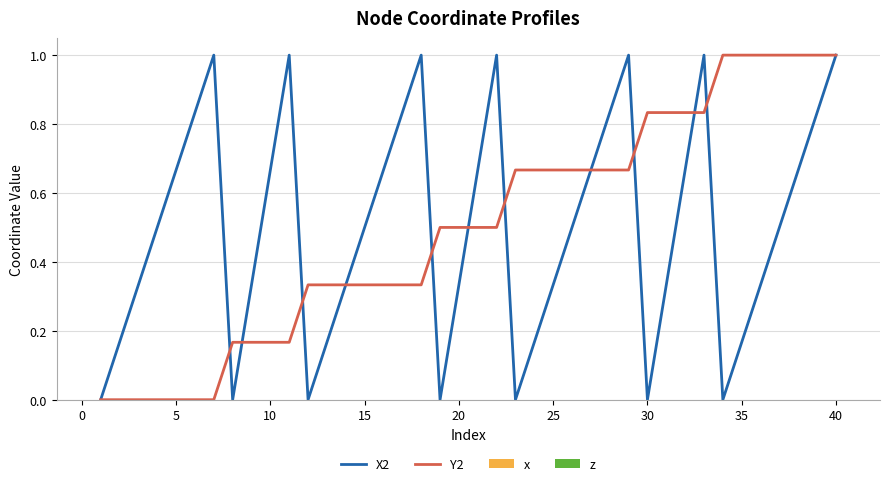

What is the maximum value shown in the chart?

1.0